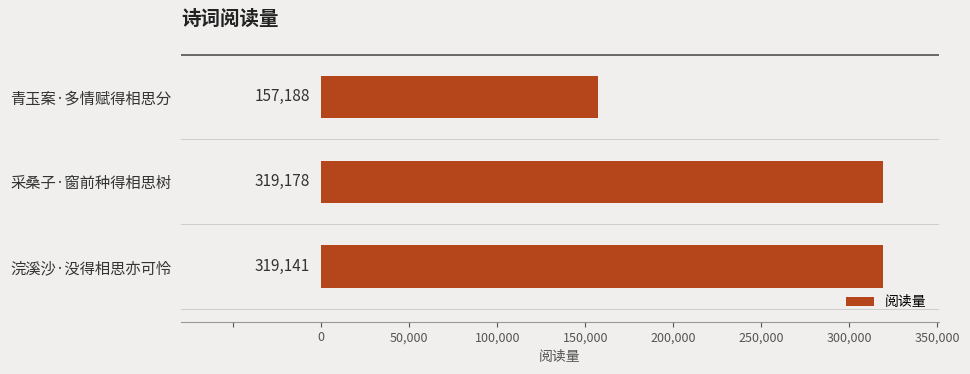

Are the bars horizontal?

Yes